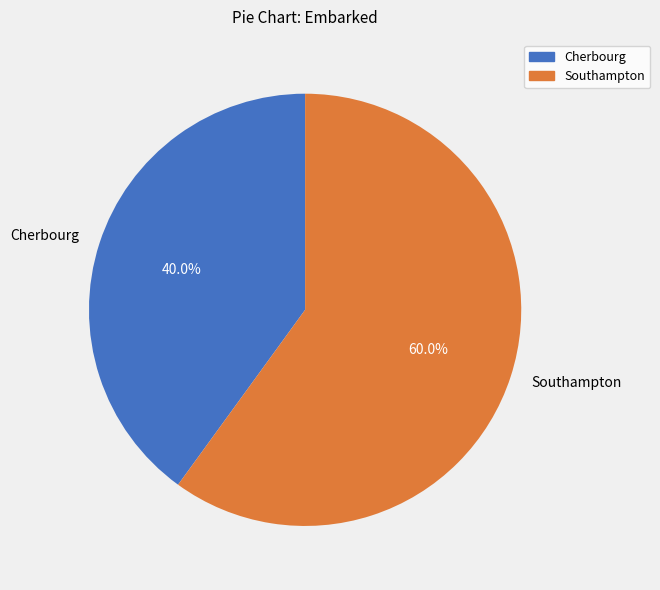

What is the largest slice in the pie chart?

Southampton